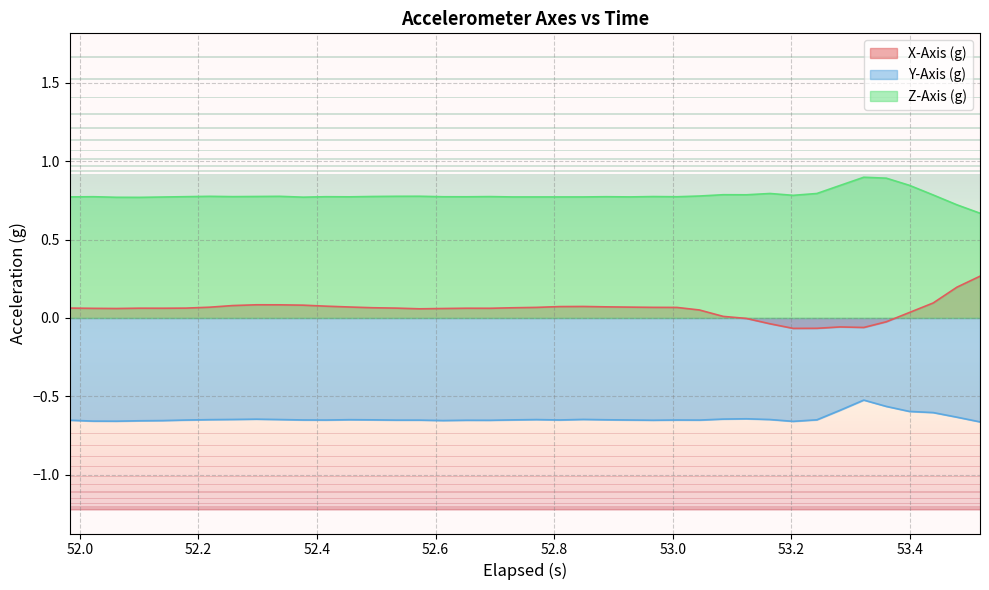

List the series in order of their peak value, highest first.

Z-Axis (g), X-Axis (g), Y-Axis (g)